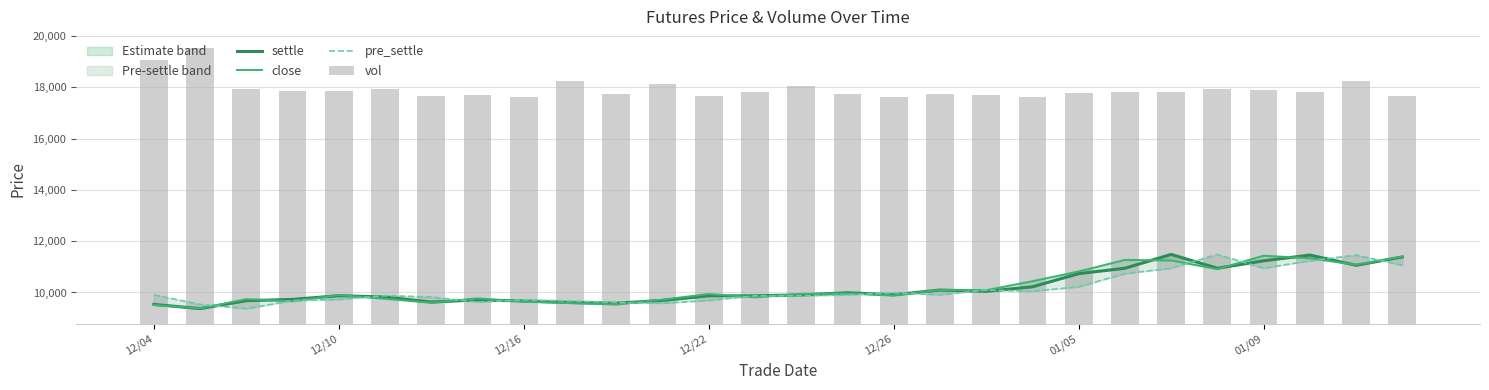

Where does the vol series first go above 9047?

12/04